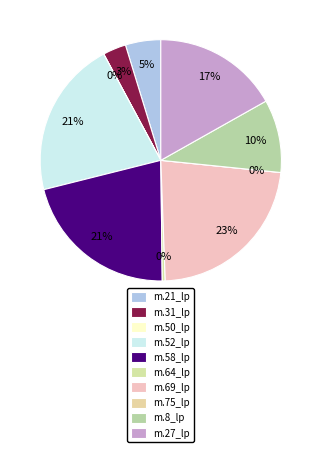

To the nearest percent, what is the difference between the m.64_lp and m.52_lp slice percentages?

21%